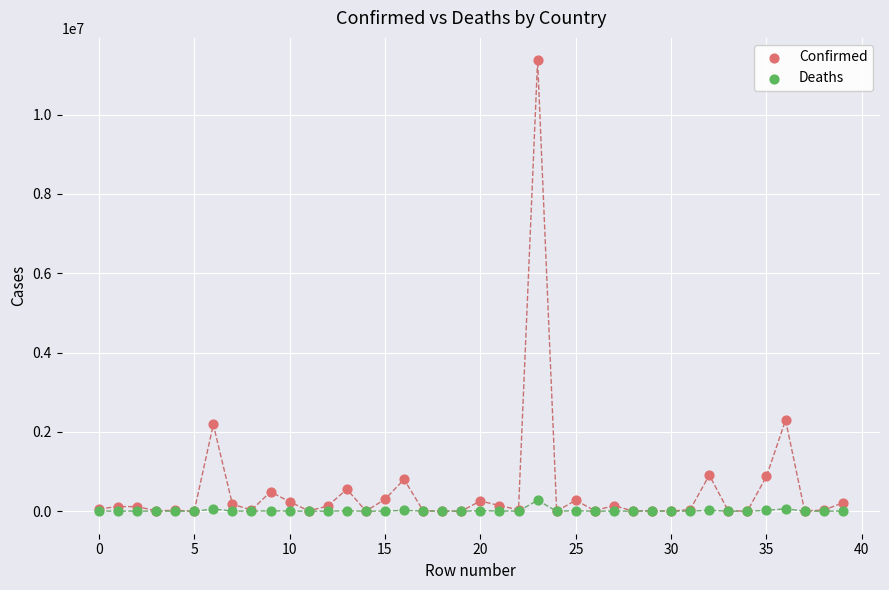

Which series has the widest spread of Y values?

Confirmed